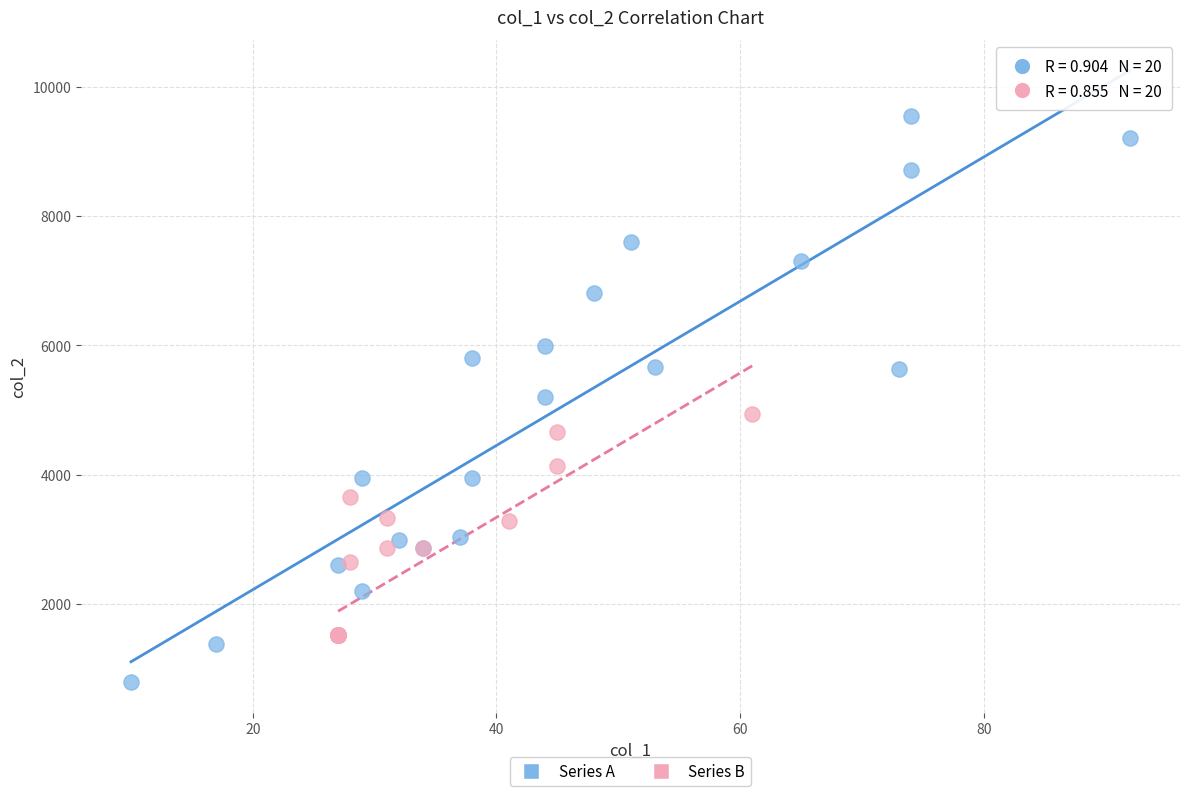

What are all the series names shown in the legend?

Series A, Series B